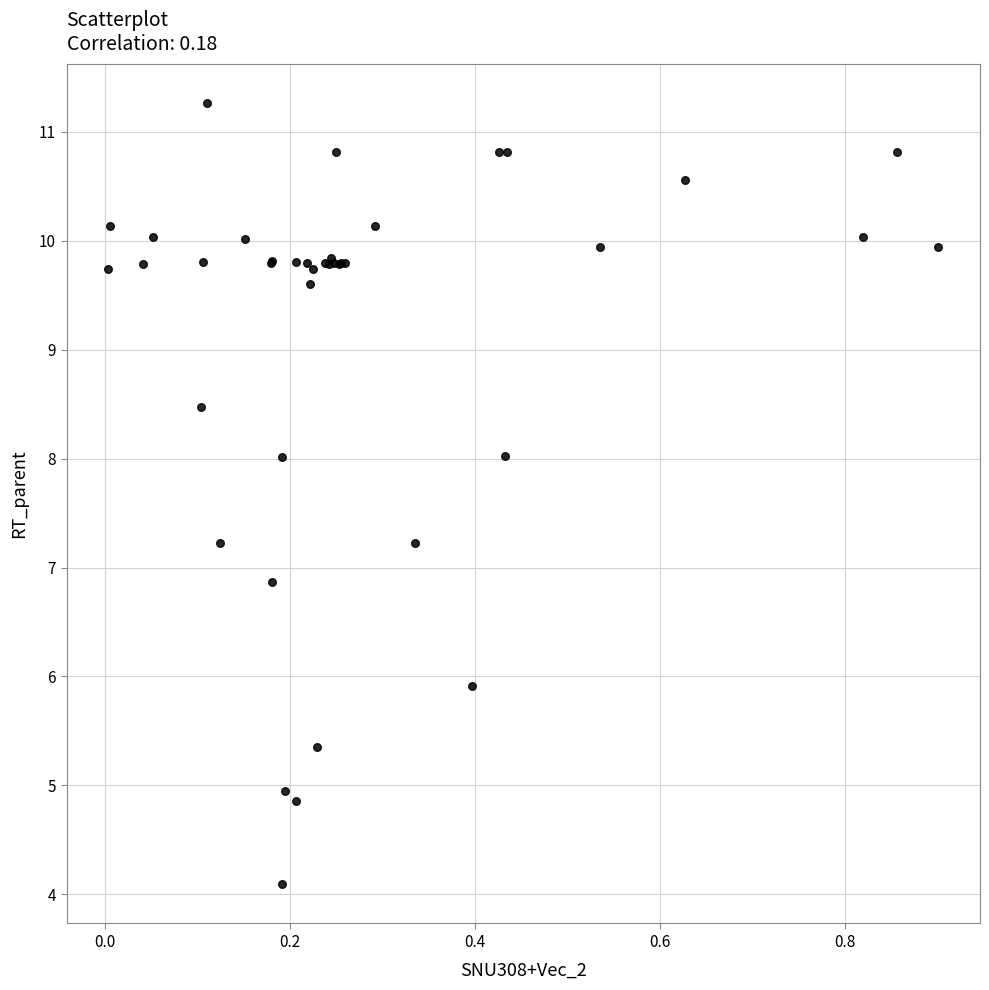

What Y value in the scatter plot is closest to 7?

6.9